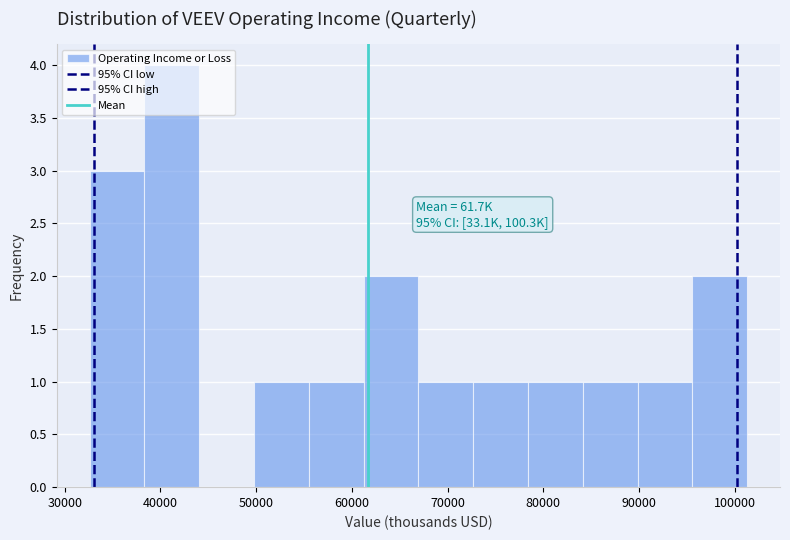

Which range on the x-axis has the tallest bar?

38000 to 44000